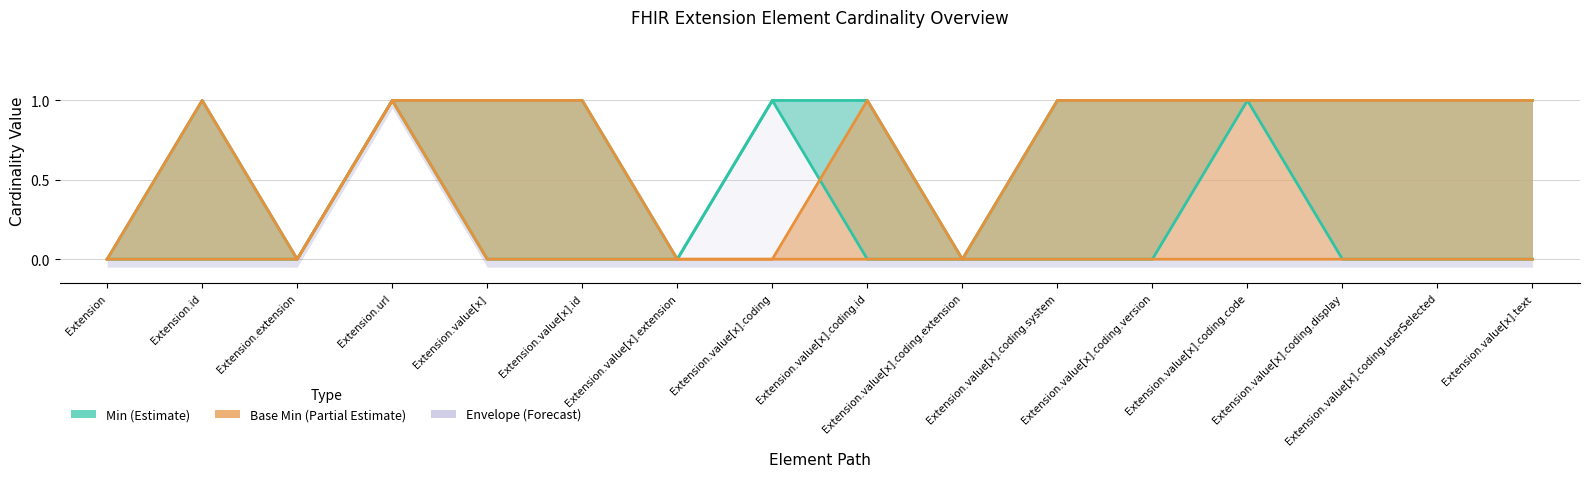

What is the label of the 14th point from the left?

Extension.value[x].coding.display